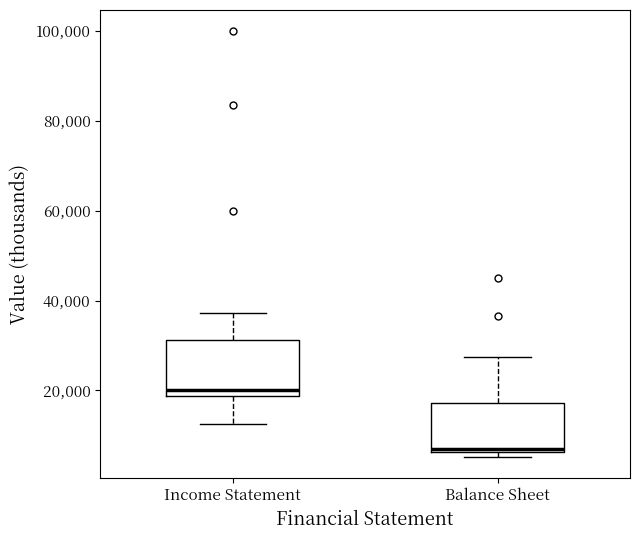

Reading left to right, transcribe this box plot: for each box, give where its median line is, the range the box spans, and where its two whiskers end, as read against the y-axis. The values are not printed on the chart, so give them approximately, as read against the axis.

Income Statement: median 20000, box 18000 to 32000, whiskers 12000 to 38000
Balance Sheet: median 8000, box 6000 to 18000, whiskers 6000 (just below the box's lower edge) to 28000